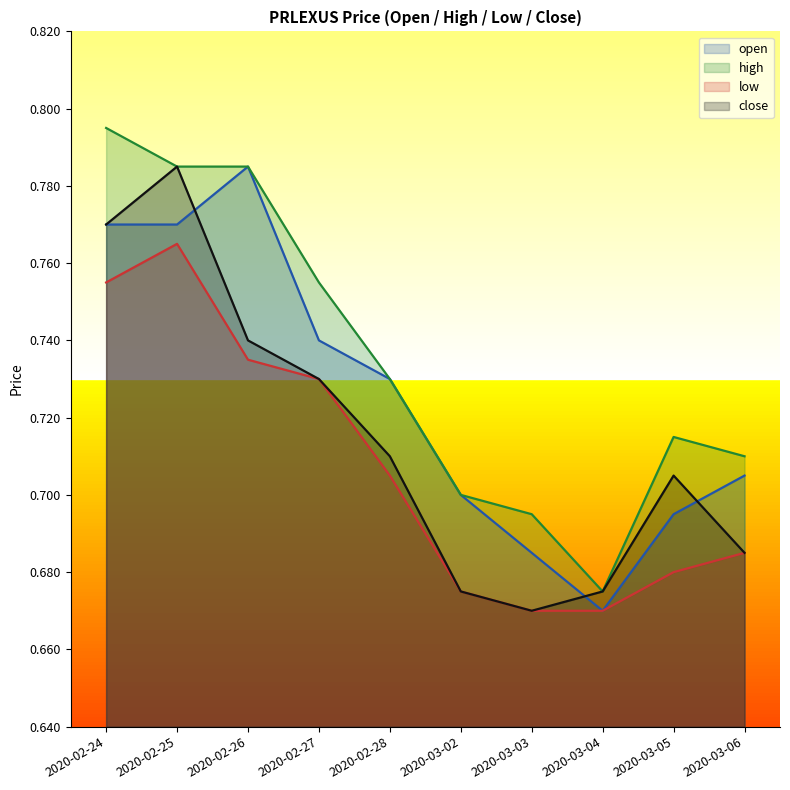

Reading left to right, what are all the values shown in this chart?

open: 0.8	0.8	0.8	0.7	0.7	0.7	0.7	0.7	0.7	0.7
high: 0.8	0.8	0.8	0.8	0.7	0.7	0.7	0.7	0.7	0.7
low: 0.8	0.8	0.7	0.7	0.7	0.7	0.7	0.7	0.7	0.7
close: 0.8	0.8	0.7	0.7	0.7	0.7	0.7	0.7	0.7	0.7